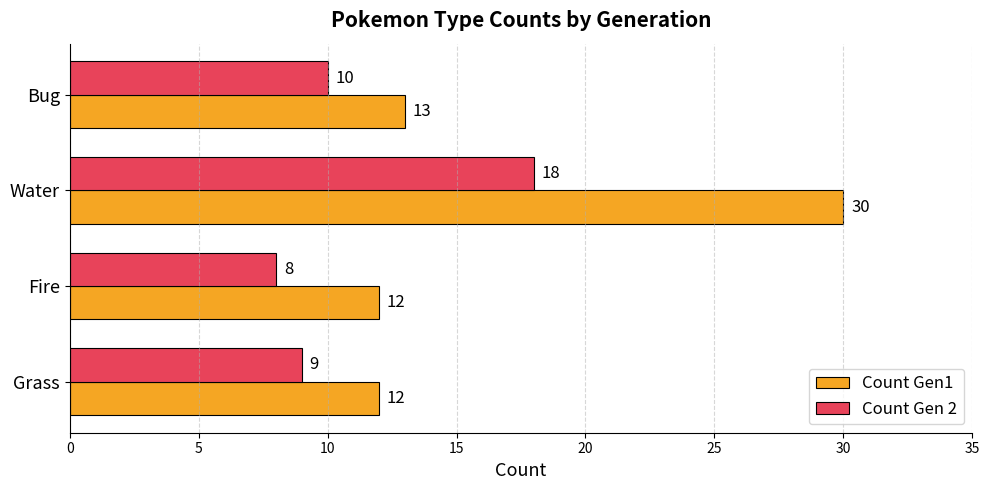

What is the difference between the maximum and minimum values in the Count Gen1 series?

18